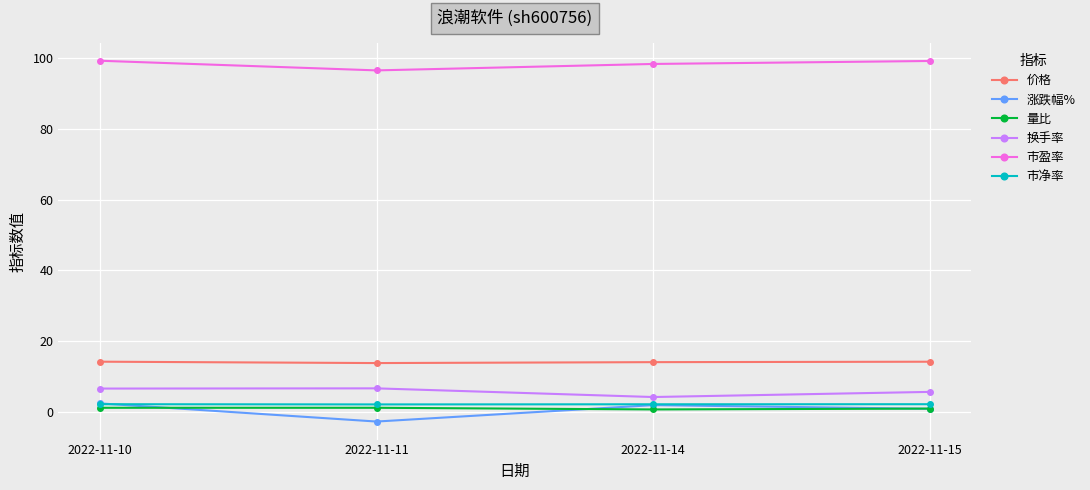

Is it true that 量比 equals 1.1 at 2022-11-10?

True